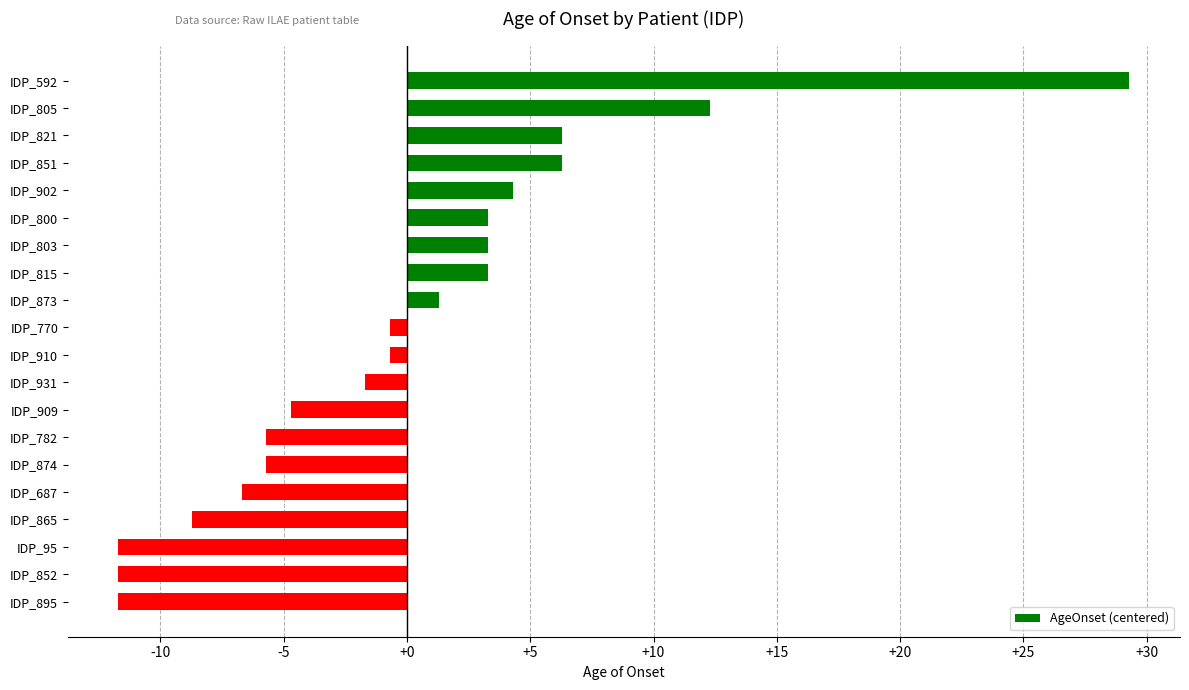

What is the difference between the maximum and minimum values?

41.0